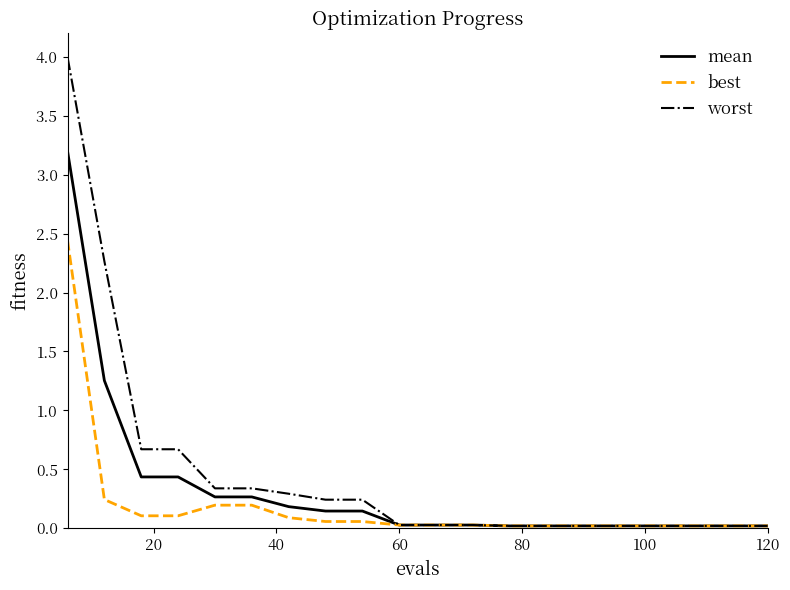

Which series has the largest range (max minus min)?

worst